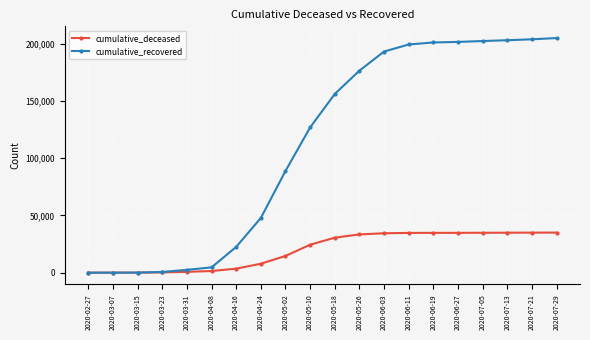

What is the sum of all cumulative_recovered values?

2234499